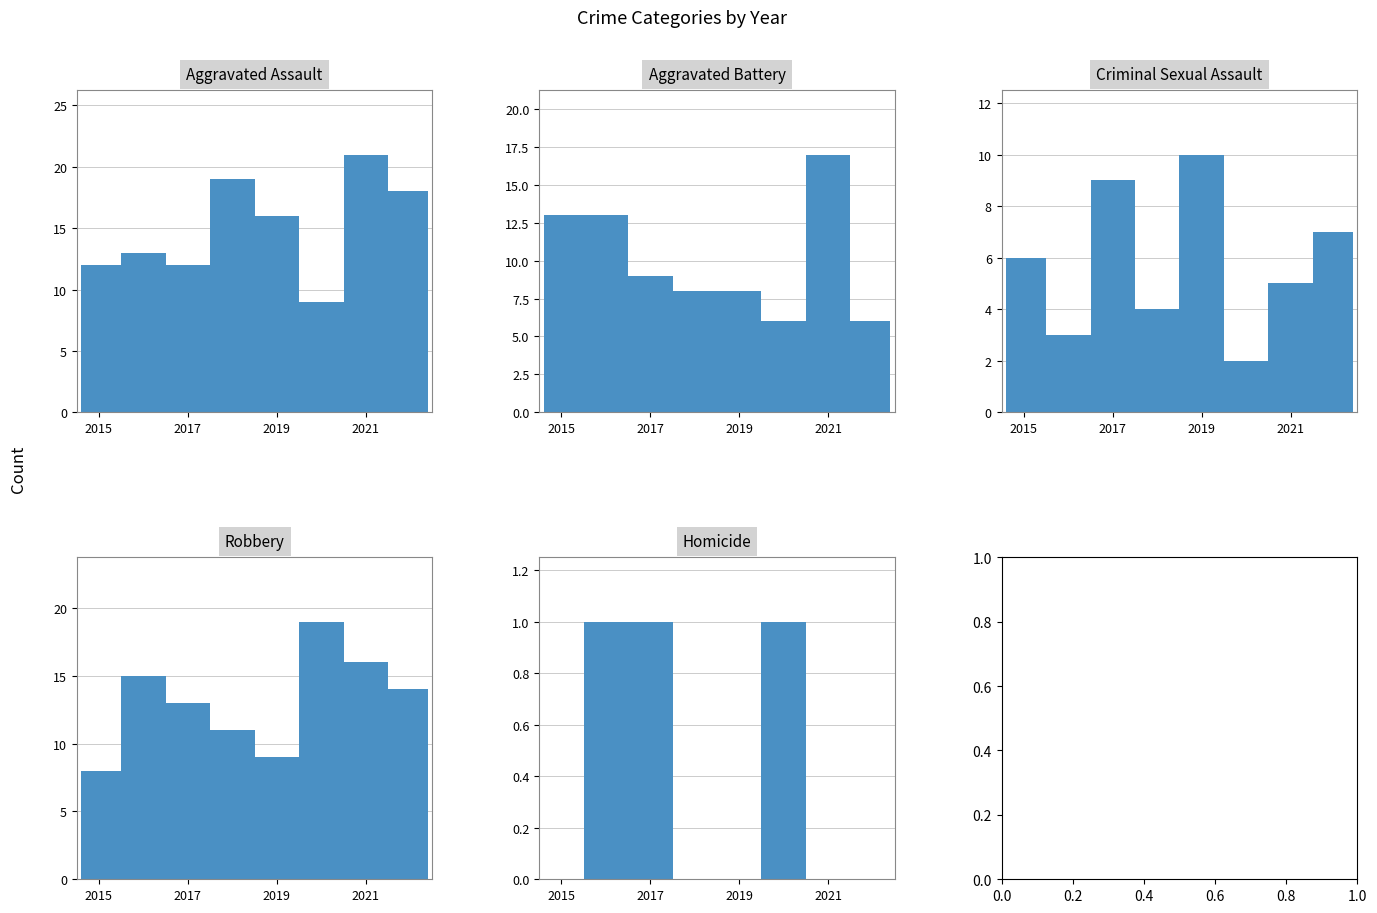

At how many categories does at least one series exceed 3?

8